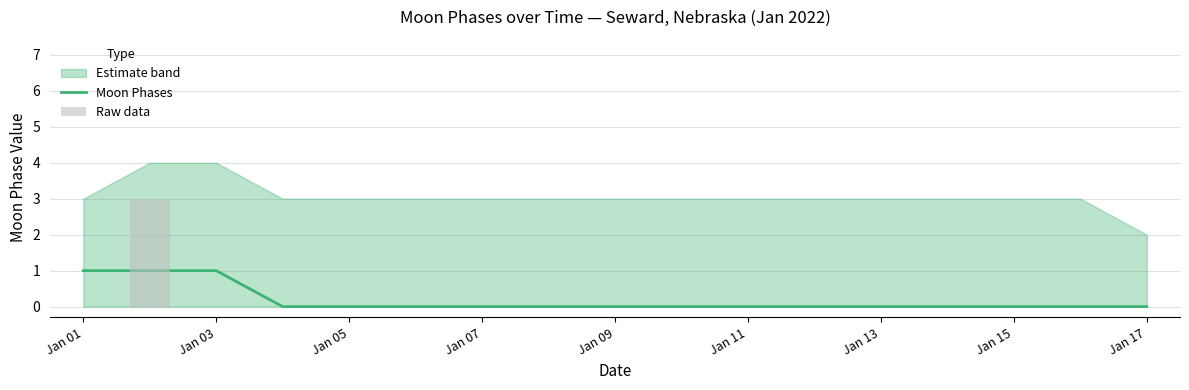

How many data points are above 0?

3